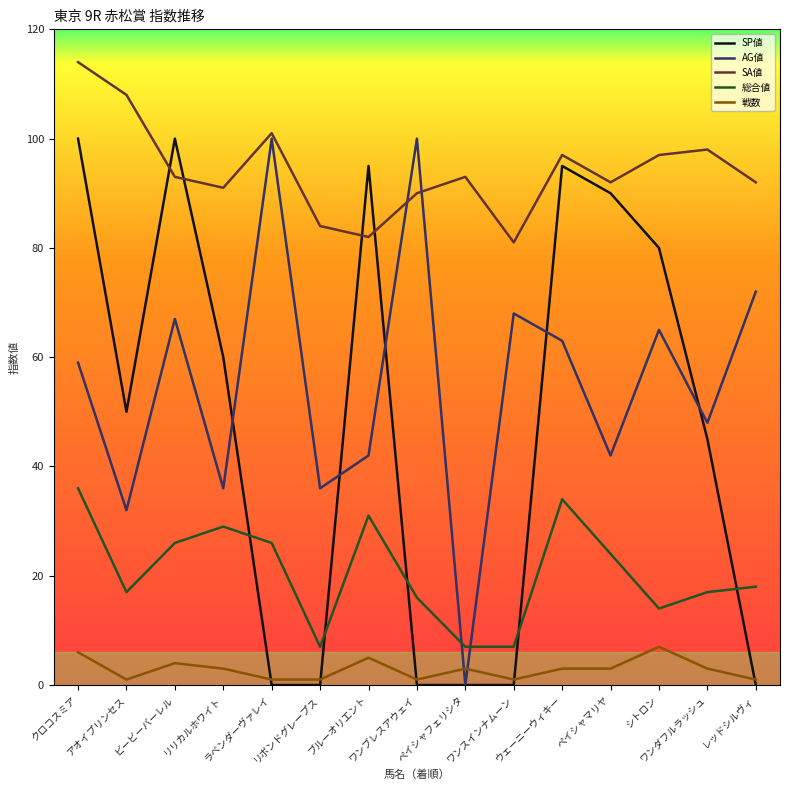

Is this an area chart (filled region under the line)?

No